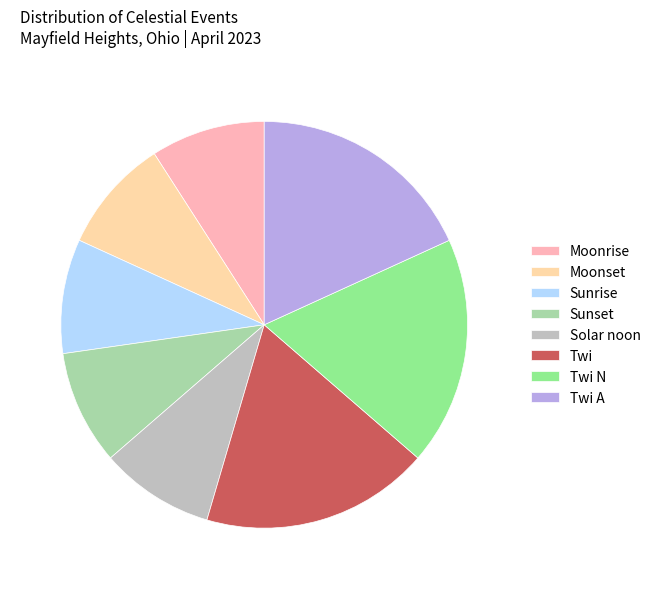

Does any single category account for the majority?

No